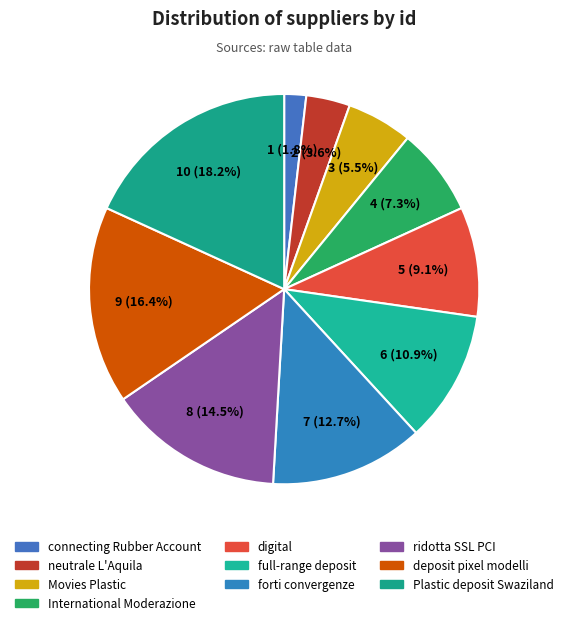

How many segments does this pie chart have?

10